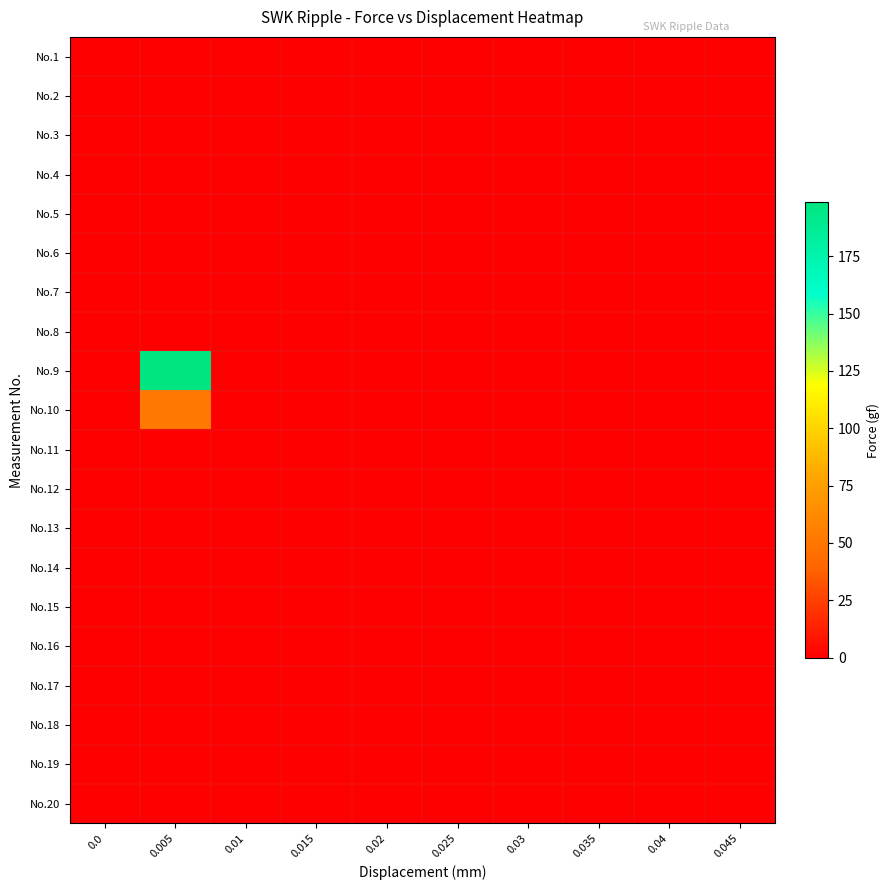

Reading right to left, extract all data points from this chart.

No.1: 0.045=0.0	0.04=0.0	0.035=0.0	0.03=0.0	0.025=0.0	0.02=0.0	0.015=0.0	0.01=0.0	0.005=0.0	0.0=0.0
No.2: 0.045=0.0	0.04=0.0	0.035=0.0	0.03=0.0	0.025=0.0	0.02=0.0	0.015=0.0	0.01=0.0	0.005=0.0	0.0=0.0
No.3: 0.045=0.0	0.04=0.0	0.035=0.0	0.03=0.0	0.025=0.0	0.02=0.0	0.015=0.0	0.01=0.0	0.005=0.0	0.0=0.1
No.4: 0.045=0.0	0.04=0.0	0.035=0.0	0.03=0.0	0.025=0.0	0.02=0.0	0.015=0.0	0.01=0.0	0.005=0.0	0.0=0.0
No.5: 0.045=0.0	0.04=0.0	0.035=0.0	0.03=0.0	0.025=0.0	0.02=0.0	0.015=0.0	0.01=0.0	0.005=0.0	0.0=0.0
No.6: 0.045=0.0	0.04=0.0	0.035=0.0	0.03=0.0	0.025=0.0	0.02=0.0	0.015=0.0	0.01=0.0	0.005=0.0	0.0=0.0
No.7: 0.045=0.0	0.04=0.0	0.035=0.0	0.03=0.0	0.025=0.0	0.02=0.0	0.015=0.0	0.01=0.0	0.005=0.0	0.0=0.0
No.8: 0.045=0.0	0.04=0.0	0.035=0.0	0.03=0.0	0.025=0.0	0.02=0.0	0.015=0.0	0.01=0.0	0.005=0.0	0.0=0.0
No.9: 0.045=0.0	0.04=0.0	0.035=0.0	0.03=0.0	0.025=0.0	0.02=0.0	0.015=0.0	0.01=0.0	0.005=198.4	0.0=0.0
No.10: 0.045=0.0	0.04=0.0	0.035=0.0	0.03=0.0	0.025=0.0	0.02=0.0	0.015=0.0	0.01=0.0	0.005=51.8	0.0=0.0
No.11: 0.045=0.1	0.04=0.0	0.035=0.0	0.03=0.0	0.025=0.0	0.02=0.0	0.015=0.0	0.01=0.0	0.005=0.0	0.0=0.0
No.12: 0.045=0.0	0.04=0.0	0.035=0.0	0.03=0.0	0.025=0.0	0.02=0.0	0.015=0.0	0.01=0.0	0.005=0.0	0.0=0.0
No.13: 0.045=0.0	0.04=0.0	0.035=0.0	0.03=0.0	0.025=0.0	0.02=0.0	0.015=0.0	0.01=0.0	0.005=0.0	0.0=0.0
No.14: 0.045=0.0	0.04=0.0	0.035=0.0	0.03=0.0	0.025=0.0	0.02=0.0	0.015=0.0	0.01=0.0	0.005=0.0	0.0=0.0
No.15: 0.045=0.0	0.04=0.0	0.035=0.0	0.03=0.0	0.025=0.0	0.02=0.0	0.015=0.0	0.01=0.0	0.005=0.0	0.0=0.0
No.16: 0.045=0.0	0.04=0.0	0.035=0.0	0.03=0.0	0.025=0.0	0.02=0.0	0.015=0.0	0.01=0.0	0.005=0.0	0.0=0.0
No.17: 0.045=0.0	0.04=0.0	0.035=0.0	0.03=0.0	0.025=0.0	0.02=0.0	0.015=0.0	0.01=0.0	0.005=0.0	0.0=0.1
No.18: 0.045=0.0	0.04=0.0	0.035=0.0	0.03=0.0	0.025=0.0	0.02=0.0	0.015=0.0	0.01=0.0	0.005=0.0	0.0=0.0
No.19: 0.045=0.0	0.04=0.0	0.035=0.0	0.03=0.0	0.025=0.0	0.02=0.0	0.015=0.0	0.01=0.0	0.005=0.0	0.0=0.0
No.20: 0.045=0.0	0.04=0.0	0.035=0.0	0.03=0.0	0.025=0.0	0.02=0.0	0.015=0.0	0.01=0.0	0.005=0.0	0.0=0.0